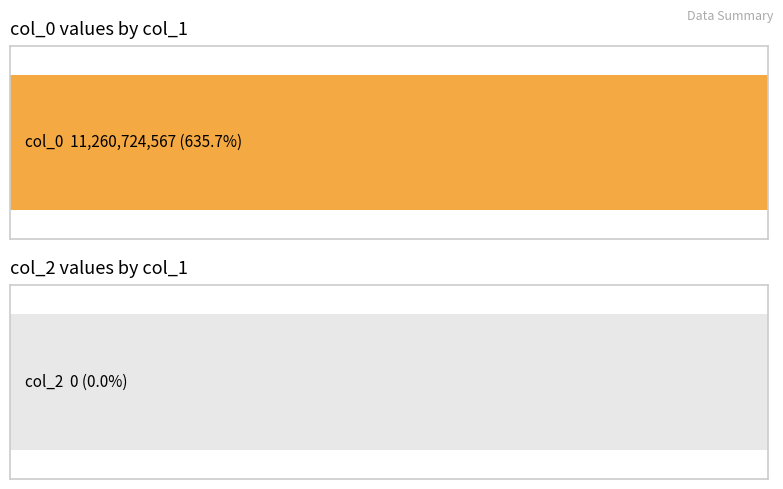

At 4, list the series in order from smallest to largest.

col_2, col_0